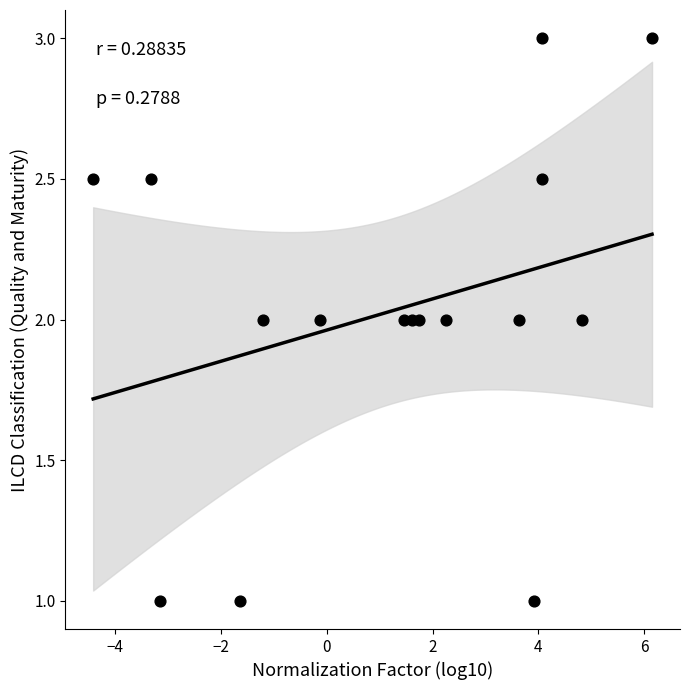

What is the range of Y values (max minus min)?

2.0